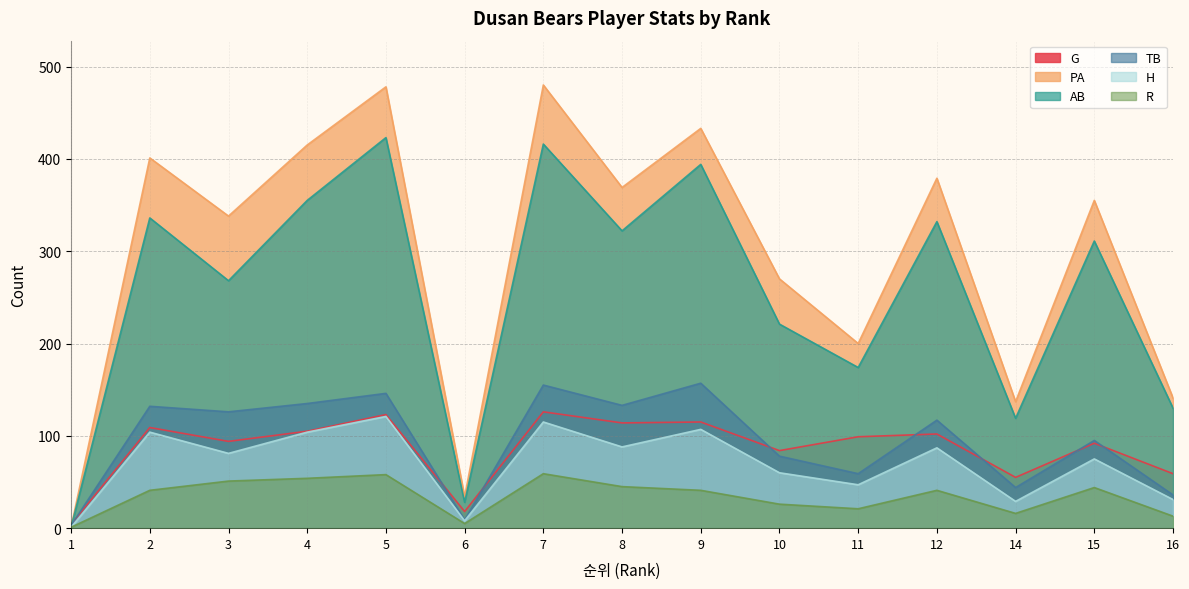

What is the minimum value for H?

1